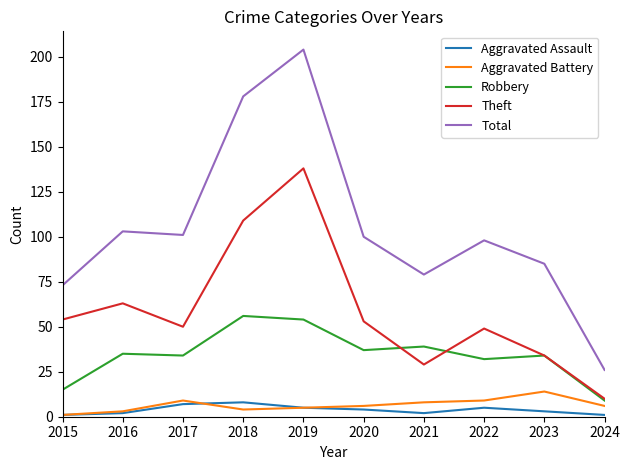

At which category does the chart reach its peak across all series?

2019